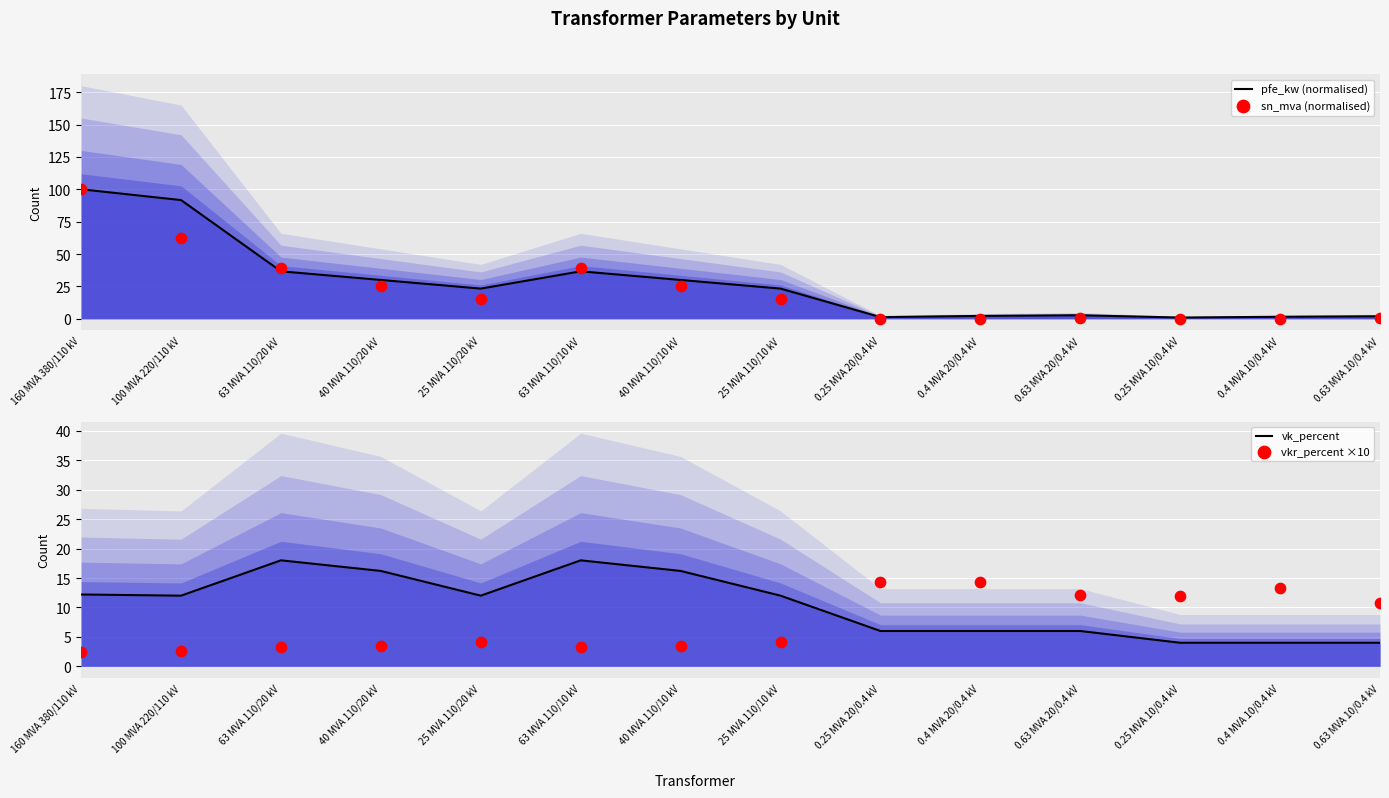

What are all the series names shown in the legend?

pfe_kw (normalised), sn_mva (normalised), vk_percent, vkr_percent ×10